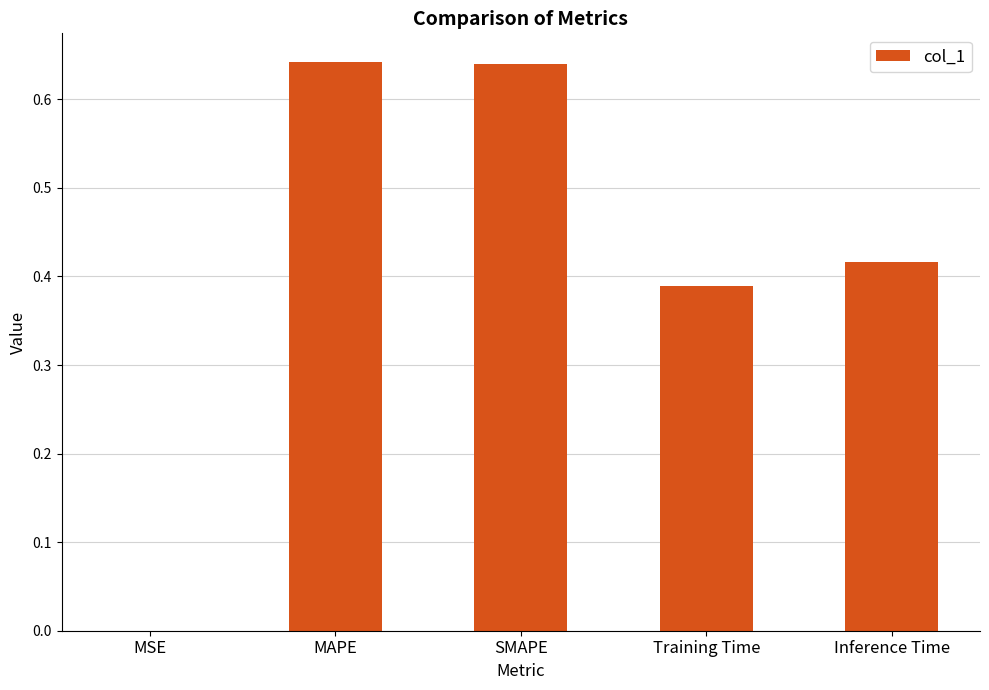

Which has a higher value, Training Time or SMAPE?

SMAPE